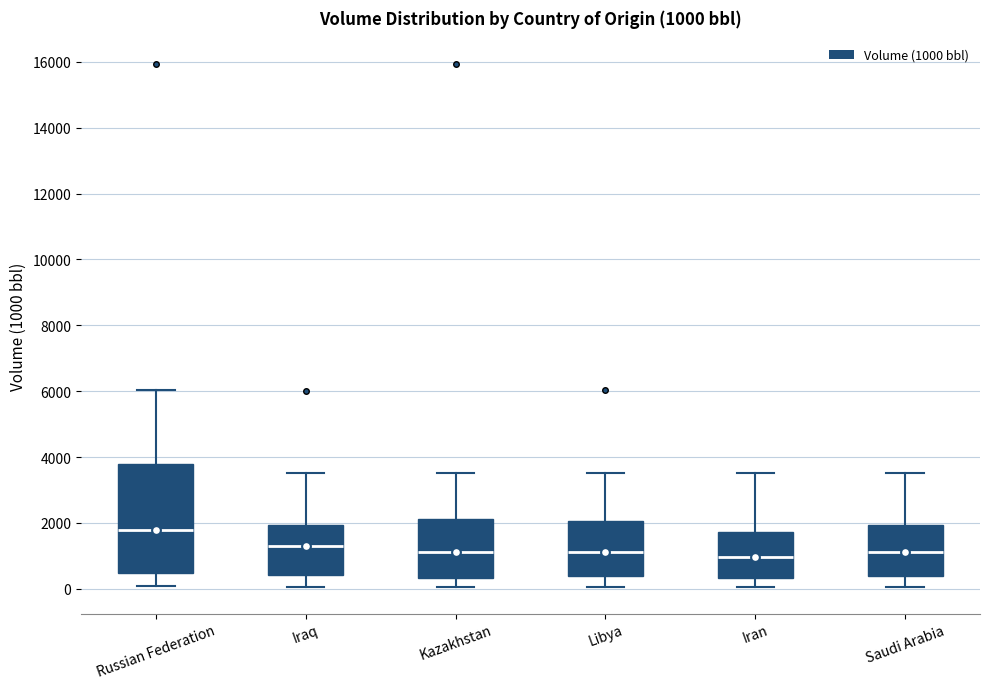

Comparing the boxes themselves (not the whiskers), which one is the tallest?

Russian Federation